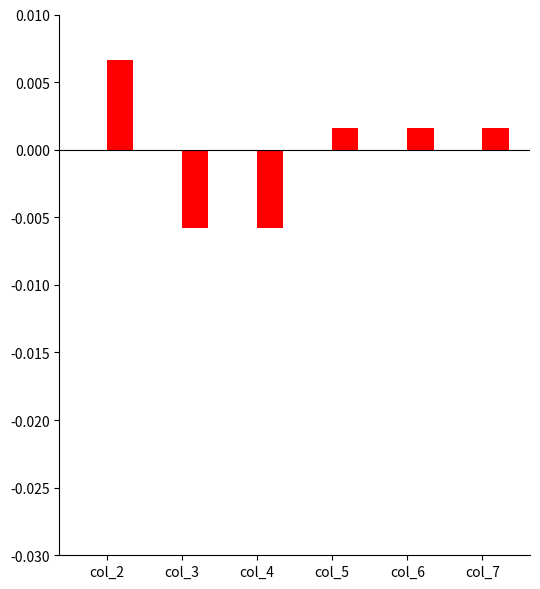

Where does the data first go above 0?

col_2